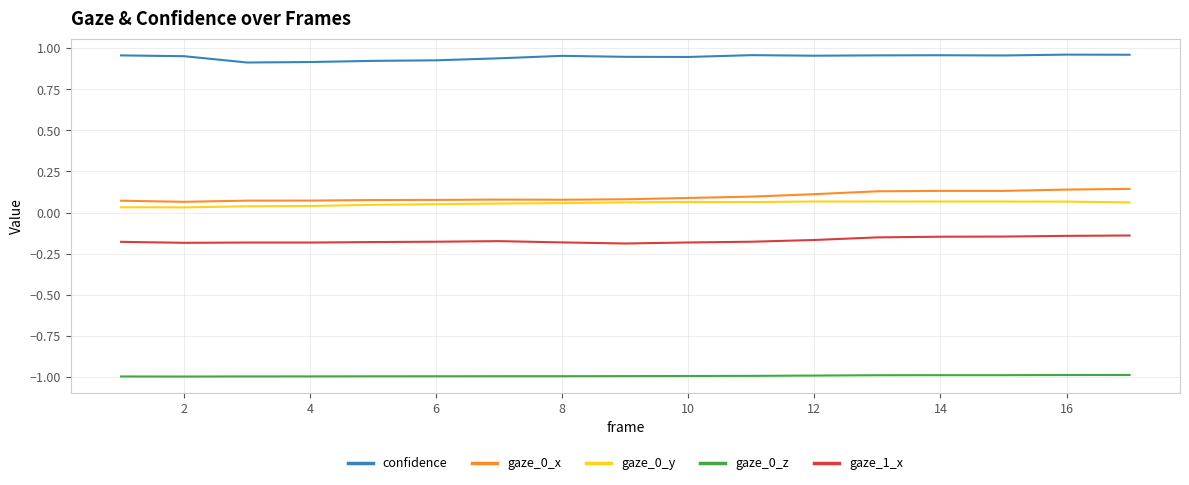

True or false: gaze_1_x and confidence cross at least once.

False